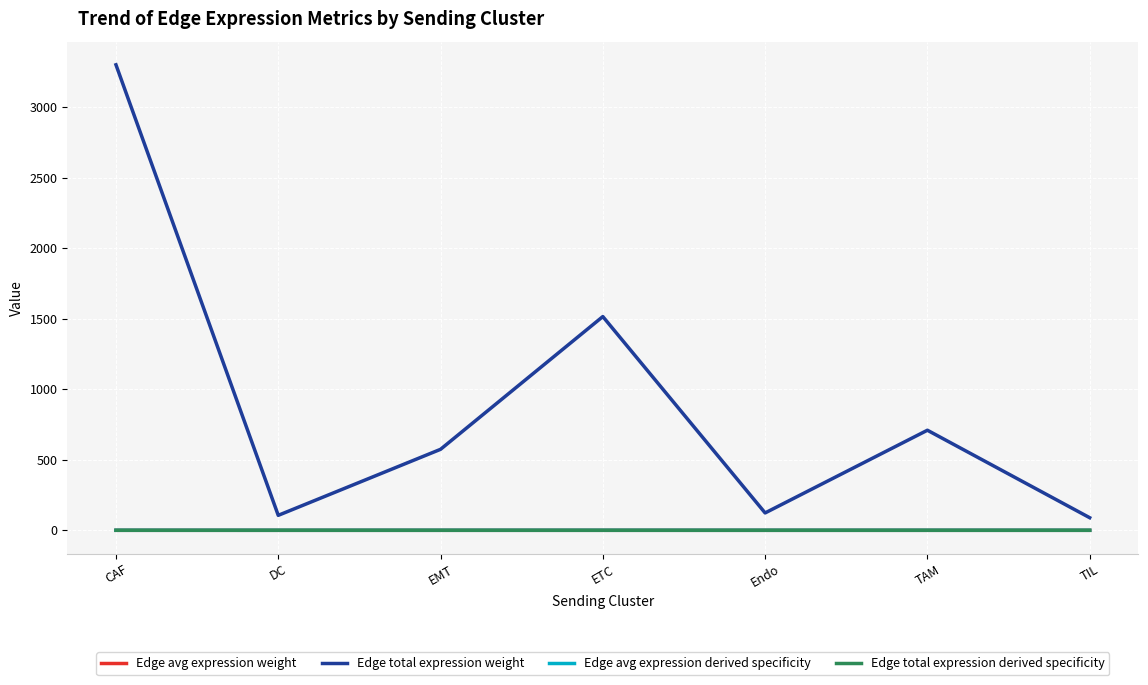

Is it true that Edge total expression weight equals 158.3 at TAM?

False